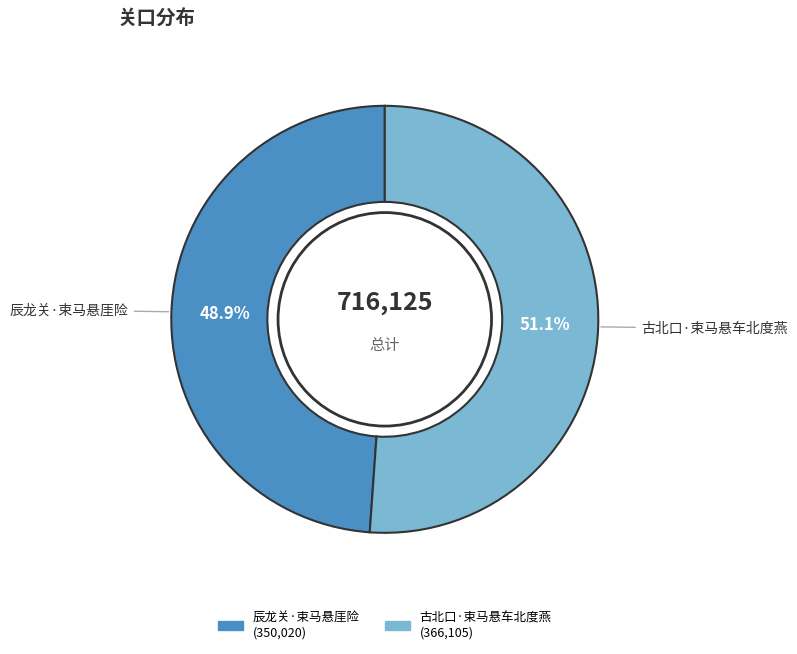

To the nearest percent, what is the difference between the 古北口·束马悬车北度燕 and 辰龙关·束马悬厓险 slice percentages?

2%